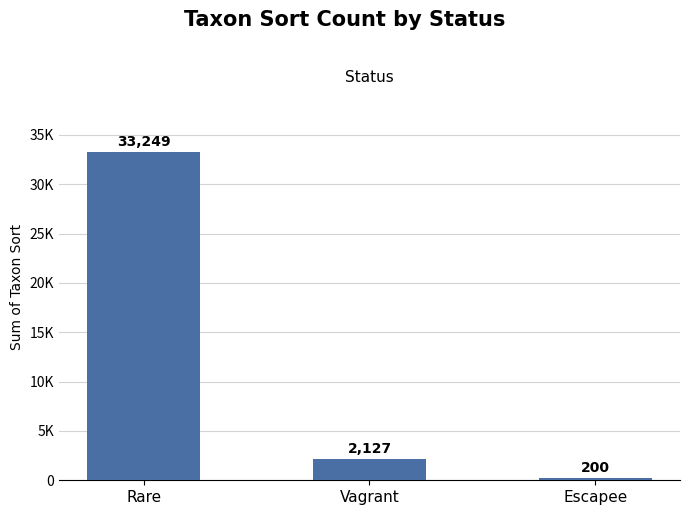

What is the sum of all values?

35576